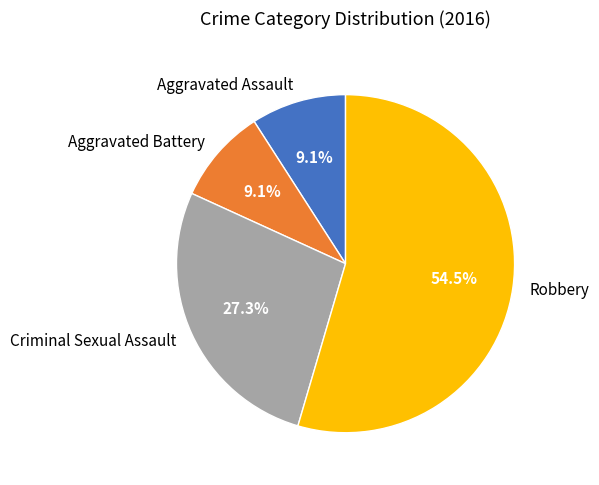

What percentage is the Criminal Sexual Assault slice, to the nearest percent?

27%